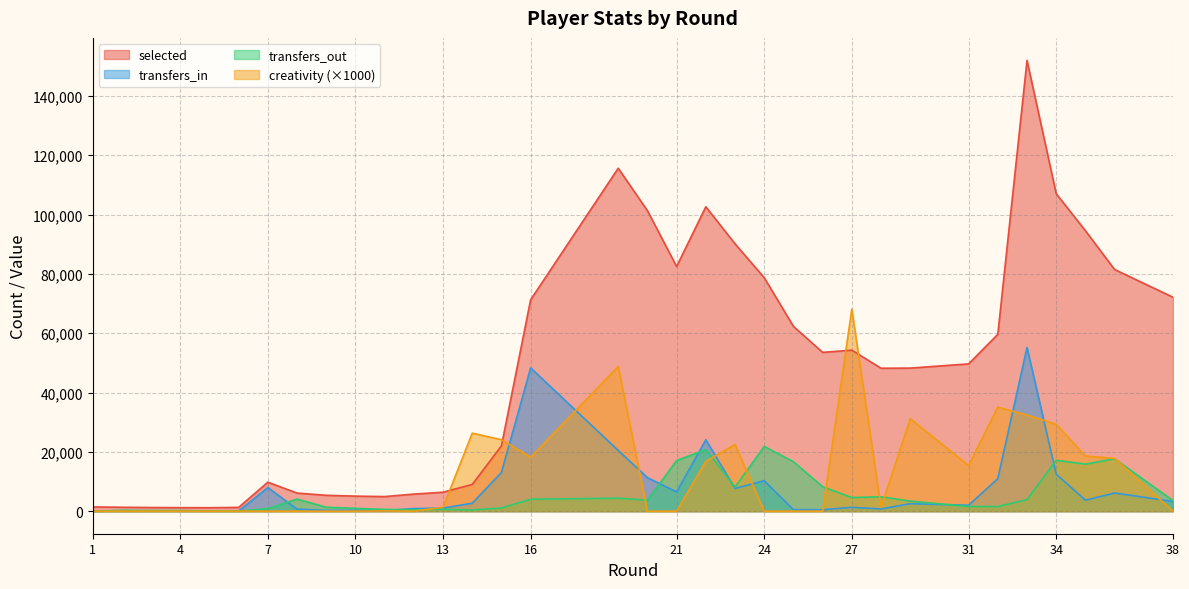

True or false: selected and transfers_out cross at least once.

False